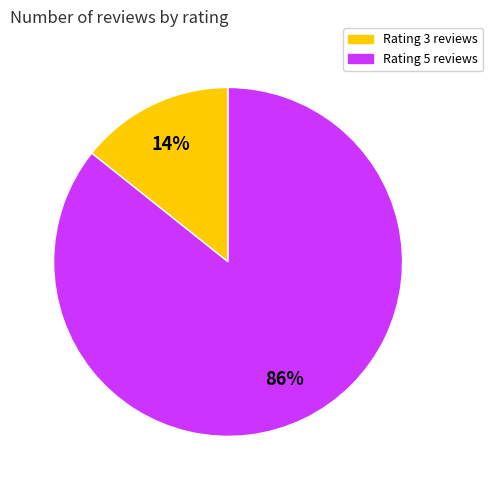

How many slices are in this pie chart?

2